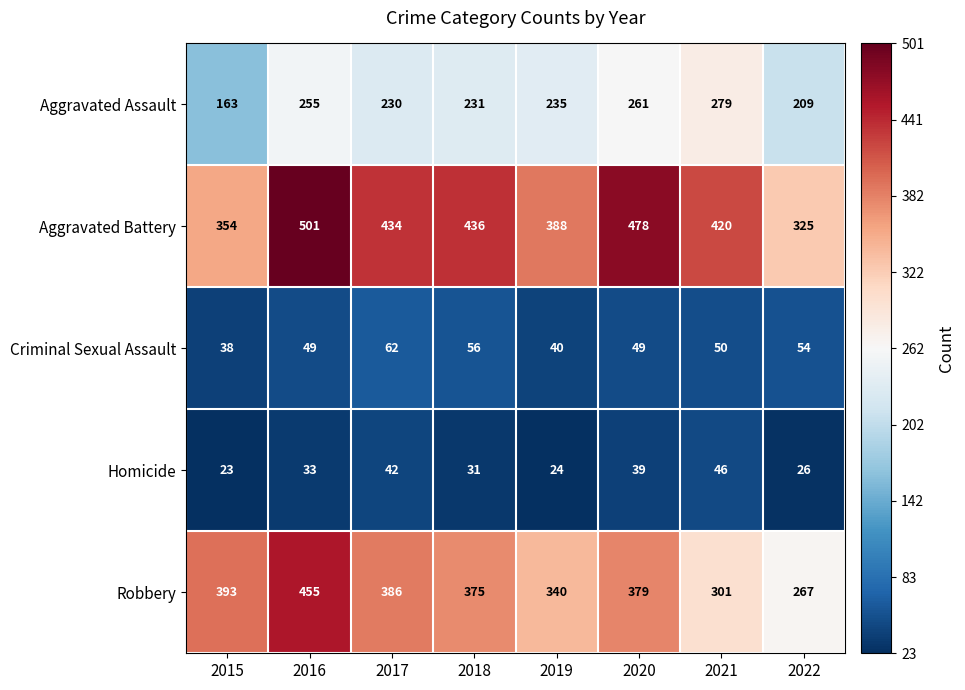

True or false: Homicide has a value of 39 at 2020.

True